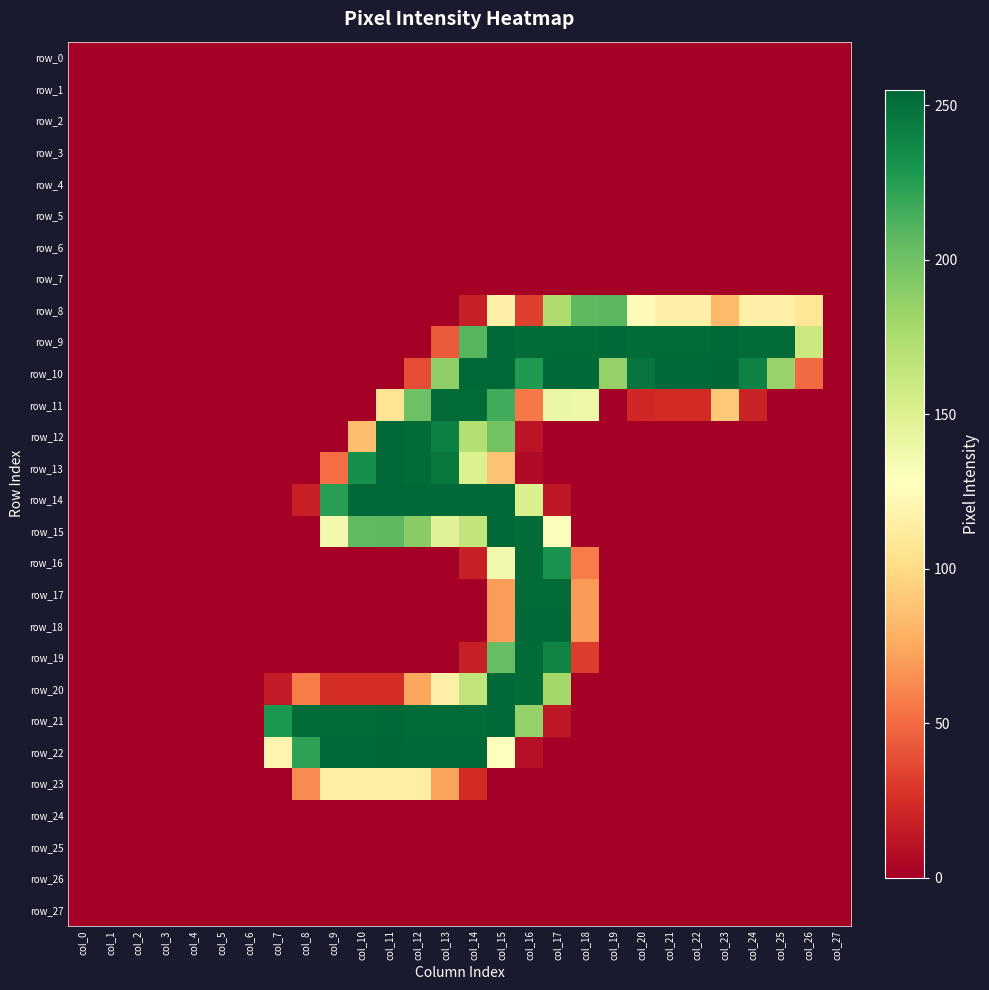

Which series changed the most between col_3 and col_12?

row_14